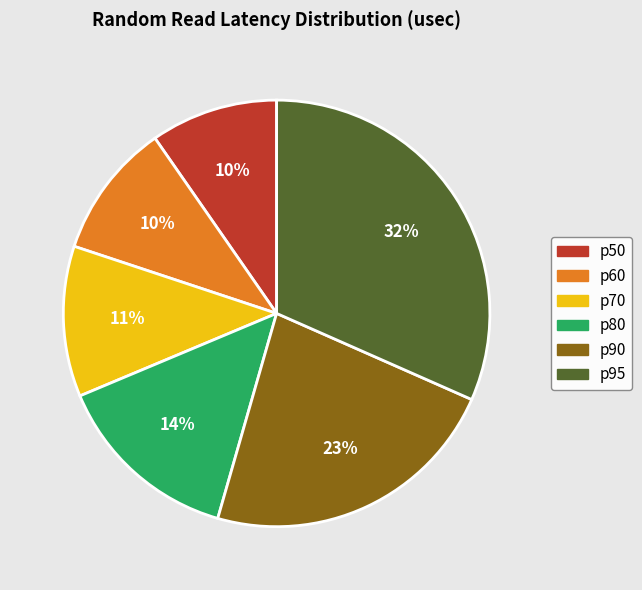

Is there a majority slice in this chart?

No